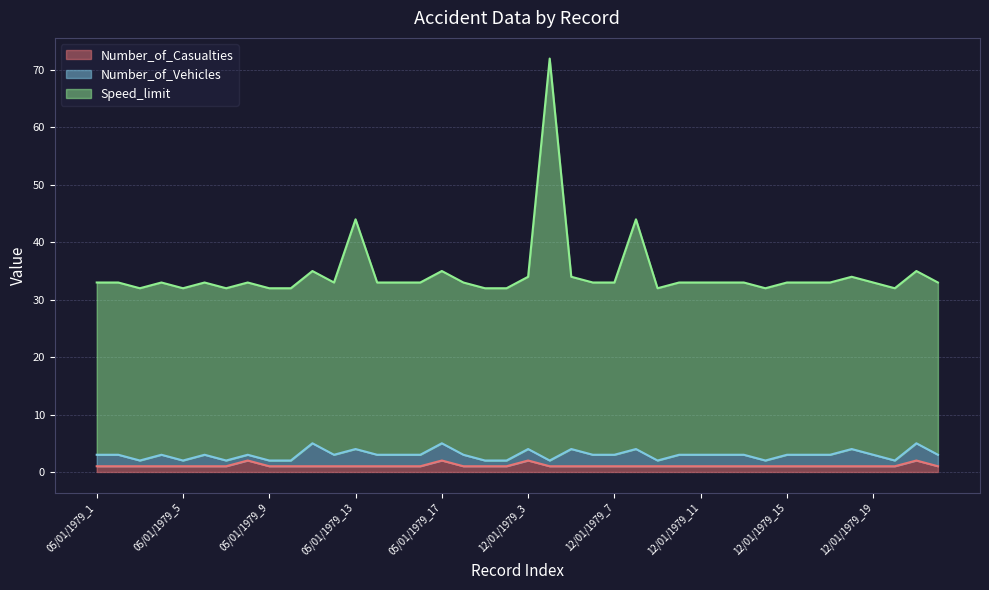

Which has a higher value, 05/01/1979_16 or 12/01/1979_12?

05/01/1979_16